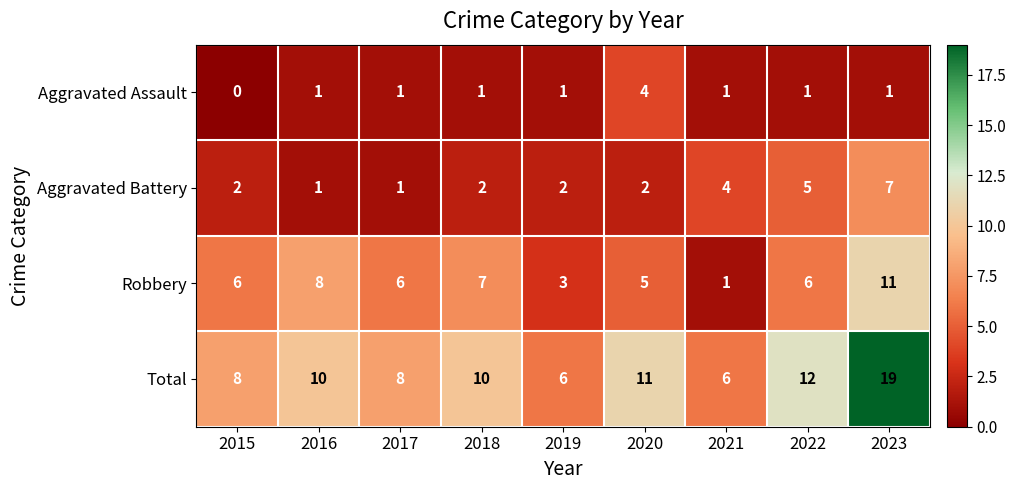

What is the greatest value displayed?

19